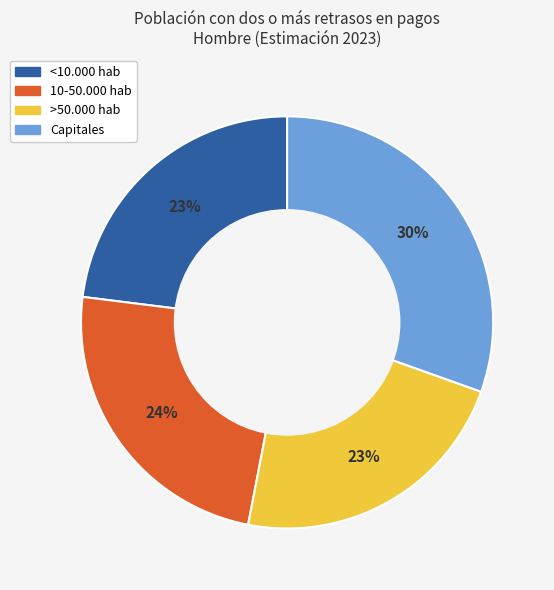

Which category has the biggest portion of the pie?

Capitales